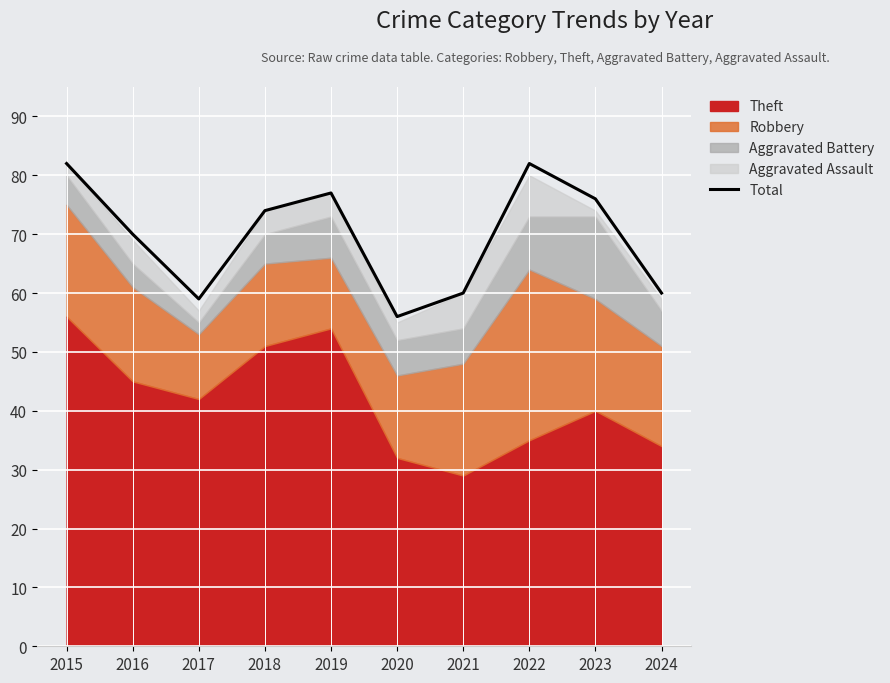

How many interior local peaks (higher than both neighbors) does the data have?

2